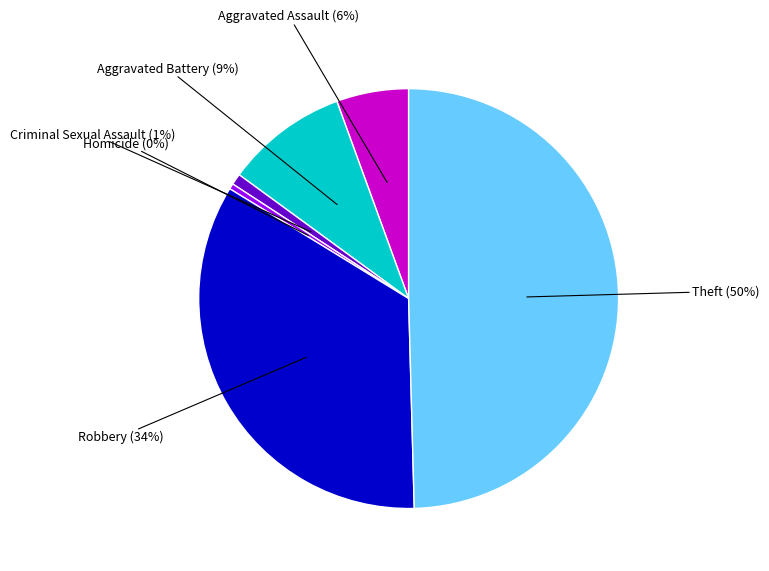

To the nearest percent, what is the average slice percentage?

17%